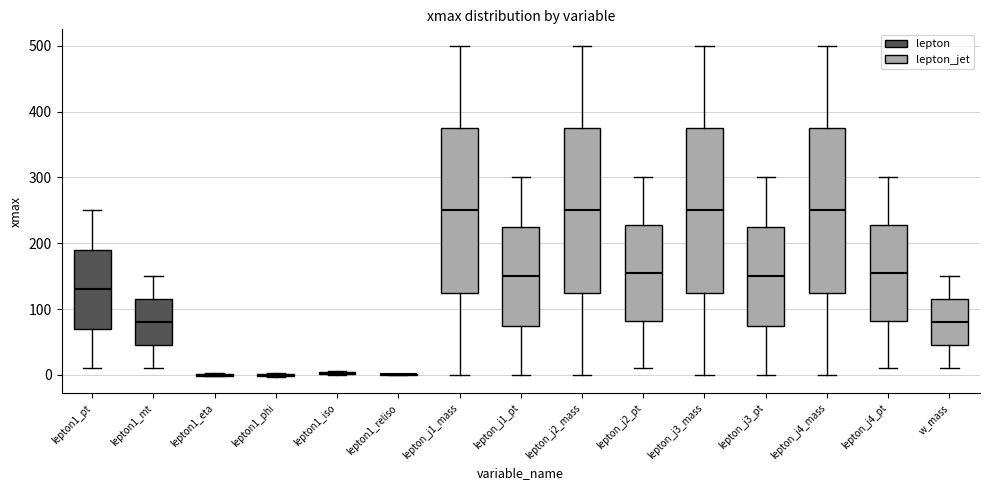

Reading left to right, transcribe this box plot: for each box, give where its median line is, the range the box spans, and where its two whiskers end, as read against the y-axis. The values are not printed on the chart, so give them approximately, as read against the axis.

lepton1_pt: median 130, box 70 to 190, whiskers 10 to 250
lepton1_mt: median 80, box 50 to 120, whiskers 10 to 150
lepton1_eta: box collapsed to a line at 0, whiskers 0 to 0
lepton1_phi: box collapsed to a line at 0, whiskers 0 to 0
lepton1_iso: box collapsed to a line at 0, whiskers 0 to 10
lepton1_reliso: box collapsed to a line at 0, whiskers 0 to 0
lepton_j1_mass: median 250, box 130 to 380, whiskers 0 to 500
lepton_j1_pt: median 150, box 80 to 230, whiskers 0 to 300
lepton_j2_mass: median 250, box 130 to 380, whiskers 0 to 500
lepton_j2_pt: median 160, box 80 to 230, whiskers 10 to 300
lepton_j3_mass: median 250, box 130 to 380, whiskers 0 to 500
lepton_j3_pt: median 150, box 80 to 230, whiskers 0 to 300
lepton_j4_mass: median 250, box 130 to 380, whiskers 0 to 500
lepton_j4_pt: median 160, box 80 to 230, whiskers 10 to 300
w_mass: median 80, box 50 to 120, whiskers 10 to 150